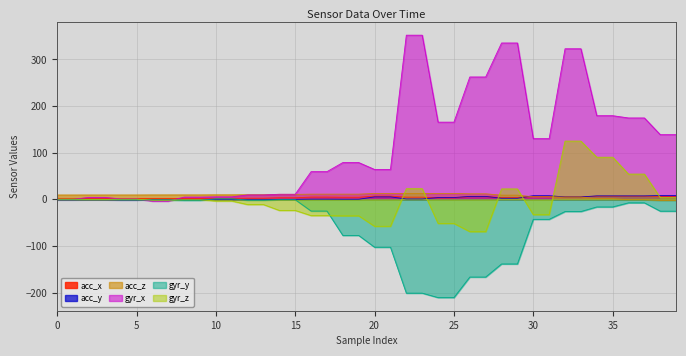

Reading right to left, list all the values displayed in this chart.

acc_x: 39=6.5	38=6.5	37=6.9	36=6.9	35=6.8	34=6.8	33=5.3	32=5.3	31=5.9	30=5.9	29=4.1	28=4.1	27=6.0	26=6.0	25=3.2	24=3.2	23=4.8	22=4.8	21=7.0	20=7.0	19=4.6	18=4.6	17=4.9	16=4.9	15=3.4	14=3.4	13=2.5	12=2.5	11=2.2	10=2.2	9=2.1	8=2.1	7=2.2	6=2.2	5=2.1	4=2.1	3=2.1	2=2.1	1=2.2	0=2.2
acc_y: 39=8.4	38=8.4	37=7.5	36=7.5	35=7.6	34=7.6	33=5.2	32=5.2	31=7.9	30=7.9	29=2.4	28=2.4	27=6.4	26=6.4	25=4.0	24=4.0	23=1.0	22=1.0	21=5.3	20=5.3	19=0.3	18=0.3	17=0.5	16=0.5	15=0.0	14=0.0	13=-0.7	12=-0.7	11=-0.9	10=-0.9	9=-0.8	8=-0.8	7=-0.7	6=-0.7	5=-1.2	4=-1.2	3=-1.0	2=-1.0	1=-1.1	0=-1.1
acc_z: 39=-2.2	38=-2.2	37=-0.7	36=-0.7	35=1.7	34=1.7	33=4.8	32=4.8	31=5.5	30=5.5	29=9.1	28=9.1	27=12.0	26=12.0	25=12.7	24=12.7	23=12.7	22=12.7	21=12.7	20=12.7	19=11.2	18=11.2	17=11.2	16=11.2	15=10.8	14=10.8	13=10.0	12=10.0	11=9.8	10=9.8	9=9.7	8=9.7	7=9.6	6=9.6	5=9.5	4=9.5	3=9.5	2=9.5	1=9.4	0=9.4
gyr_x: 39=138.8	38=138.8	37=174.6	36=174.6	35=179.5	34=179.5	33=323.0	32=323.0	31=130.2	30=130.2	29=335.4	28=335.4	27=262.5	26=262.5	25=165.6	24=165.6	23=352.1	22=352.1	21=64.2	20=64.2	19=79.0	18=79.0	17=59.5	16=59.5	15=11.0	14=11.0	13=9.6	12=9.6	11=5.4	10=5.4	9=4.9	8=4.9	7=-3.7	6=-3.7	5=1.1	4=1.1	3=4.2	2=4.2	1=0.2	0=0.2
gyr_y: 39=-25.2	38=-25.2	37=-7.4	36=-7.4	35=-16.2	34=-16.2	33=-26.1	32=-26.1	31=-42.8	30=-42.8	29=-138.5	28=-138.5	27=-166.6	26=-166.6	25=-210.6	24=-210.6	23=-201.1	22=-201.1	21=-102.6	20=-102.6	19=-77.4	18=-77.4	17=-25.1	16=-25.1	15=-0.7	14=-0.7	13=-1.9	12=-1.9	11=1.4	10=1.4	9=-2.1	8=-2.1	7=-1.2	6=-1.2	5=-0.8	4=-0.8	3=0.1	2=0.1	1=0.0	0=0.0
gyr_z: 39=4.1	38=4.1	37=54.2	36=54.2	35=90.4	34=90.4	33=125.0	32=125.0	31=-32.8	30=-32.8	29=22.4	28=22.4	27=-69.2	26=-69.2	25=-51.6	24=-51.6	23=22.9	22=22.9	21=-57.7	20=-57.7	19=-35.2	18=-35.2	17=-34.8	16=-34.8	15=-23.7	14=-23.7	13=-11.1	12=-11.1	11=-3.5	10=-3.5	9=-0.7	8=-0.7	7=-1.6	6=-1.6	5=0.5	4=0.5	3=-0.2	2=-0.2	1=0.6	0=0.6